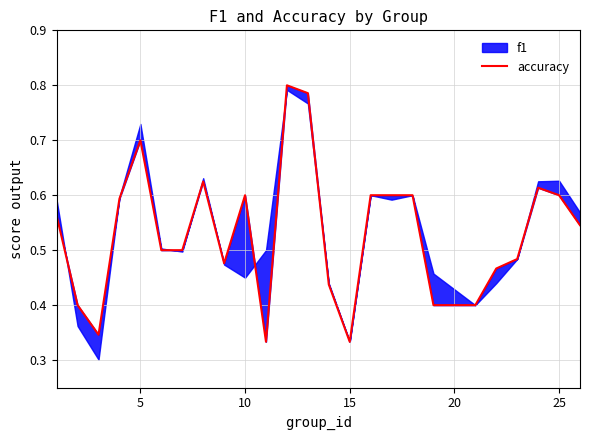

What is the average value?

0.5